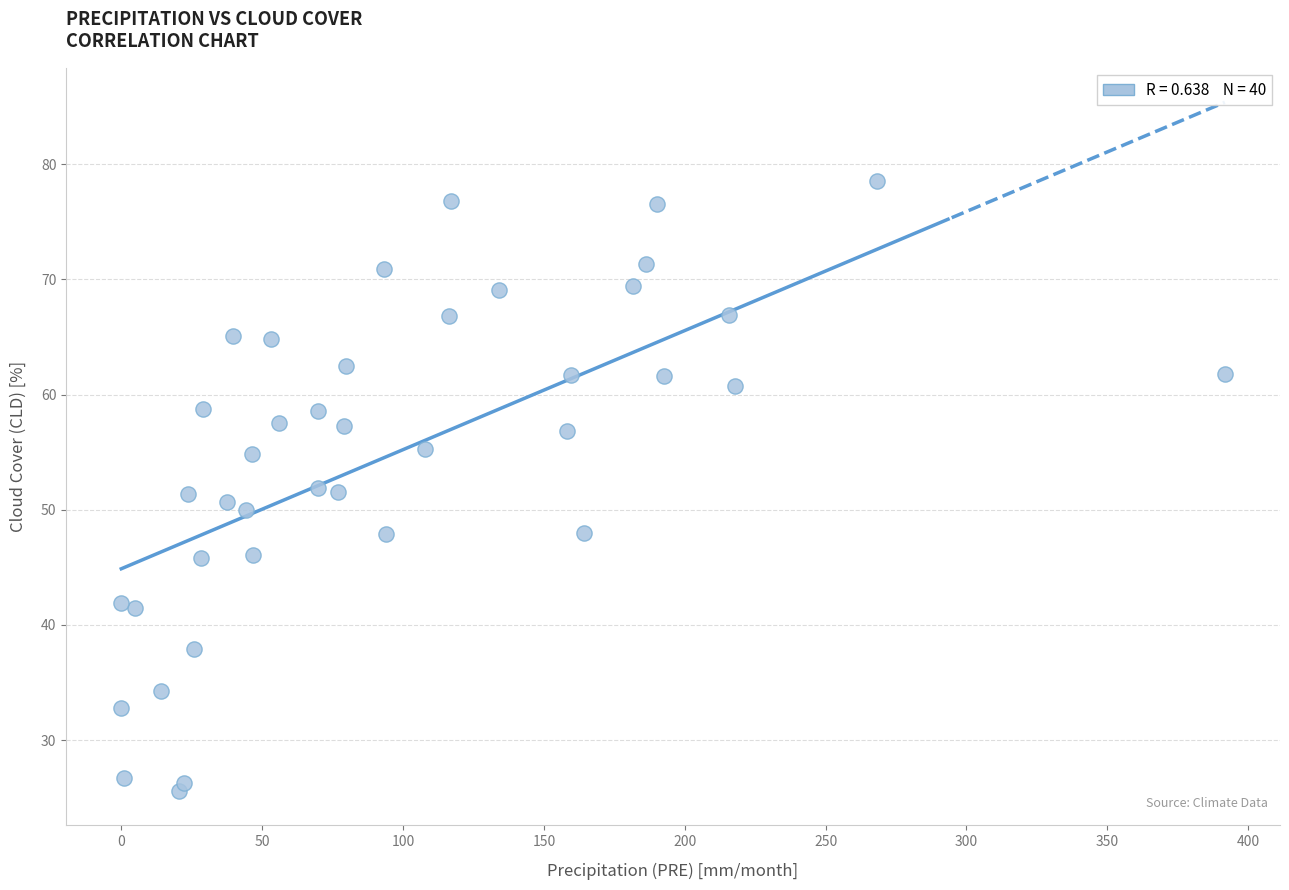

What is the range of X values (max minus min)?

391.7